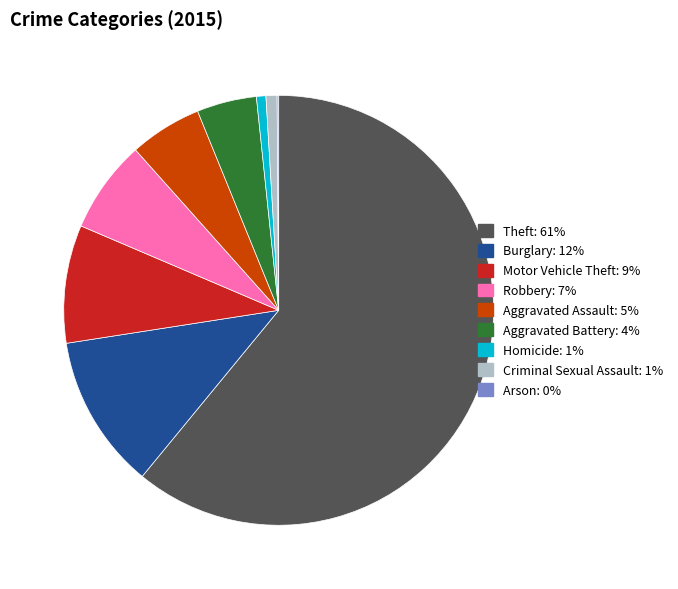

Is the sum of Motor Vehicle Theft and Burglary greater than half?

No